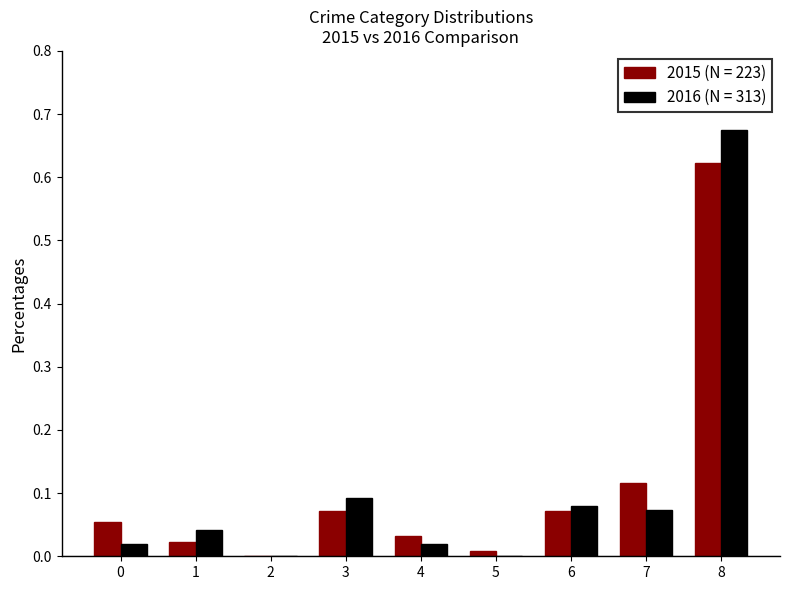

Which label corresponds to the largest value in the chart?

8